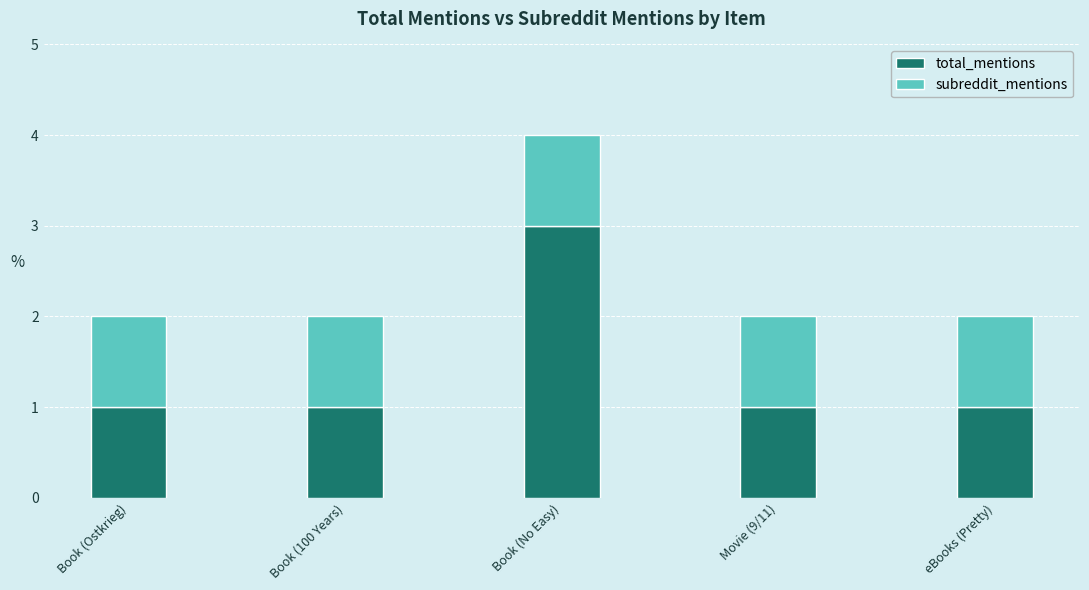

At which category is the sum across all series the highest?

Book (No Easy)